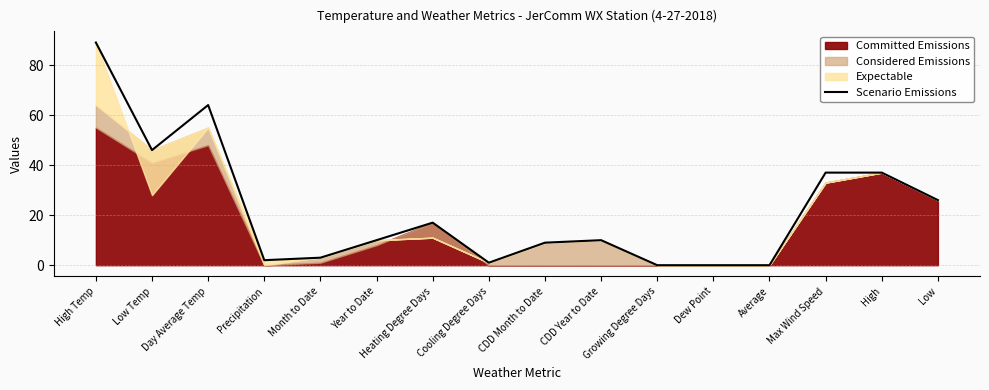

The chart shows a value of 16 at High. True or false?

False